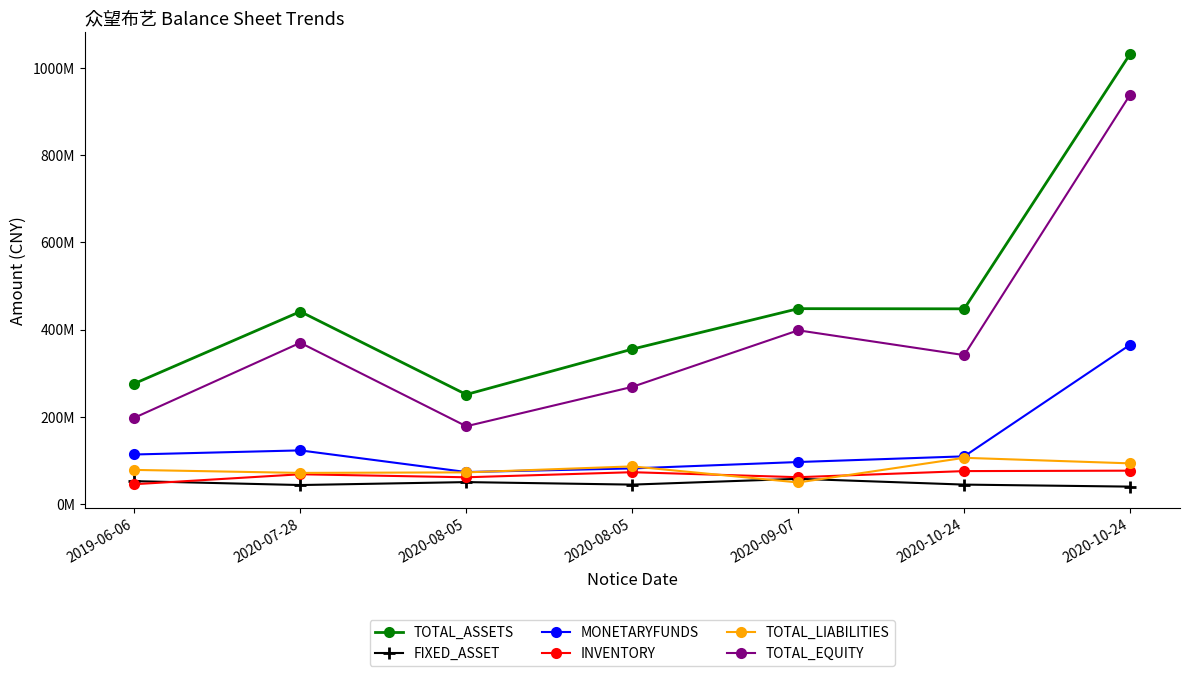

Which category has the lowest value in the INVENTORY series?

2019-06-06